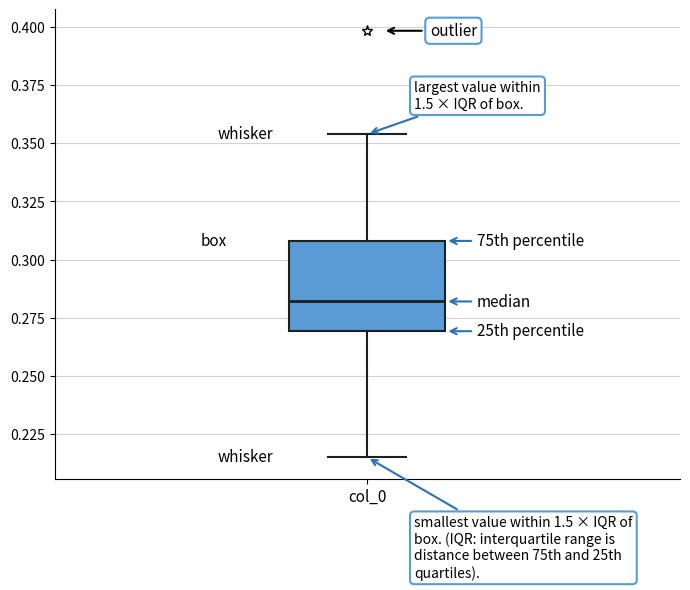

Where is the upper edge of the box for col_0 on the y-axis? The values are not printed on the chart, so give them approximately, as read against the axis.

0.310